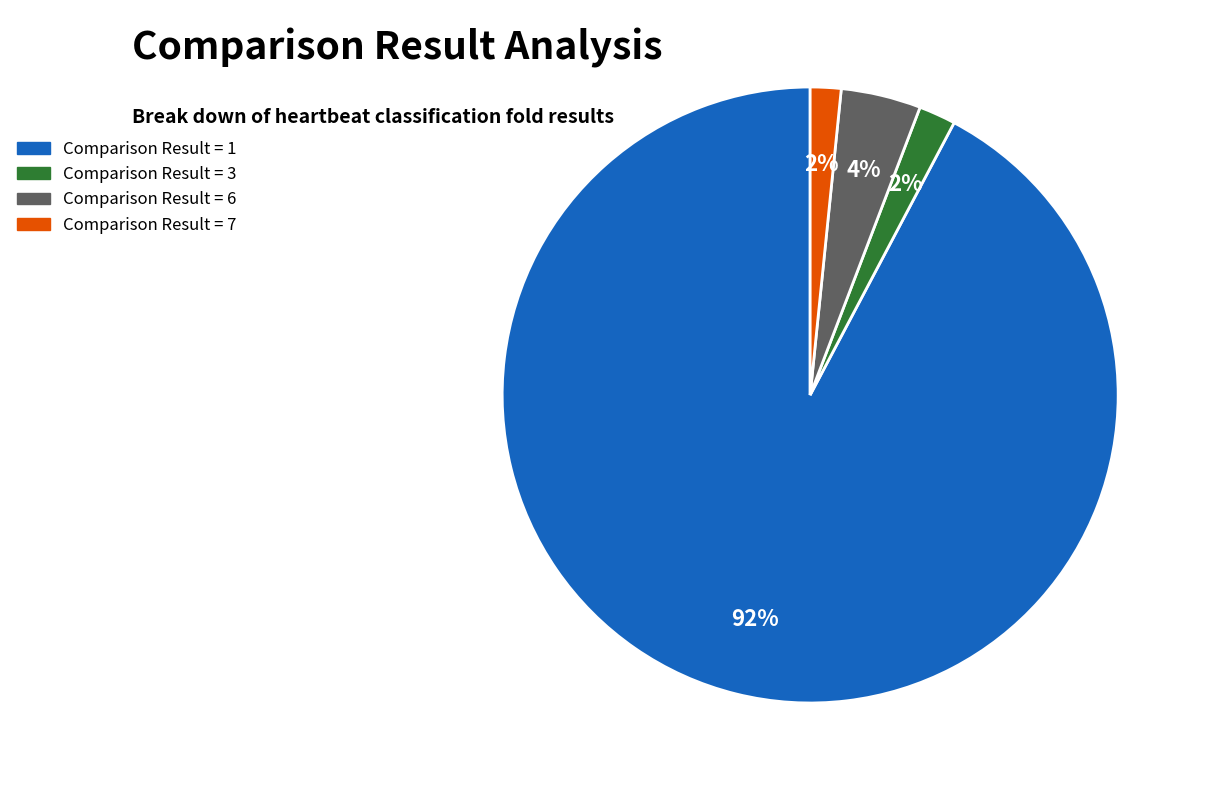

What is the largest slice in the pie chart?

Comparison Result = 1